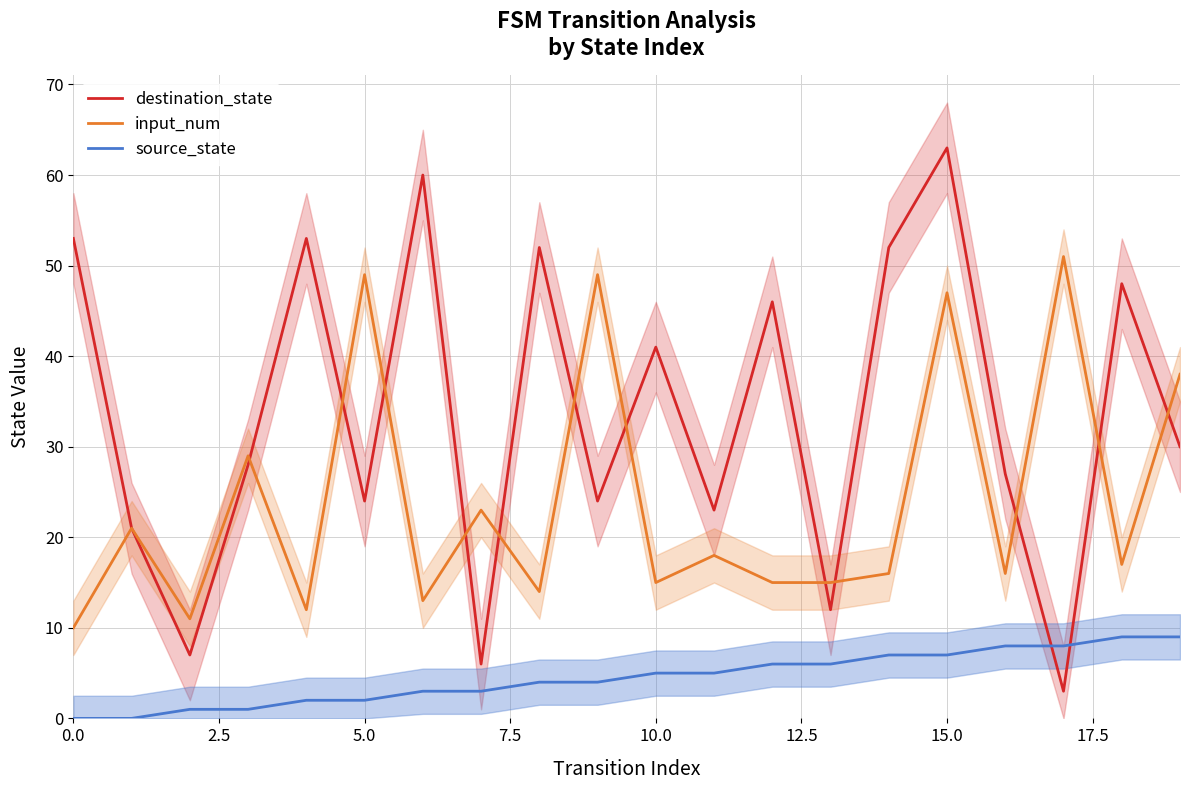

What is the value of the source_state point at the 18th from the left?

8